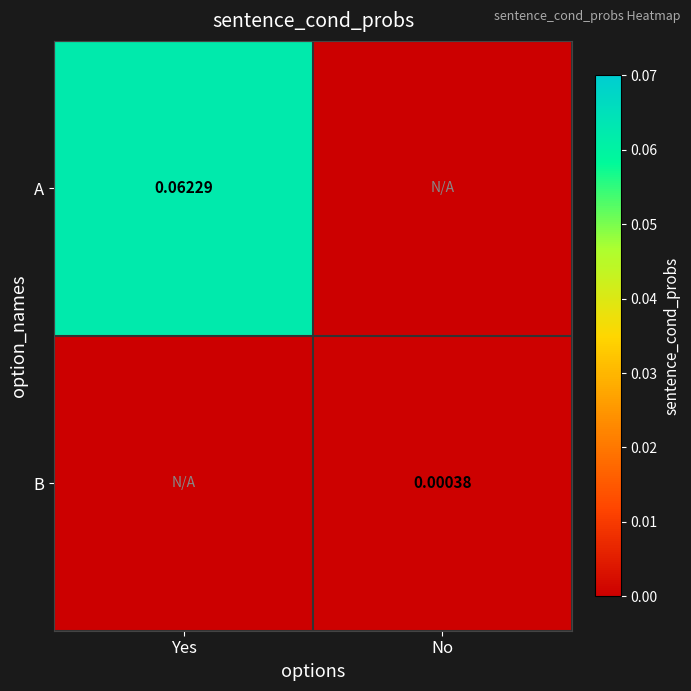

Is the value of B at No greater than the value of A at Yes?

No